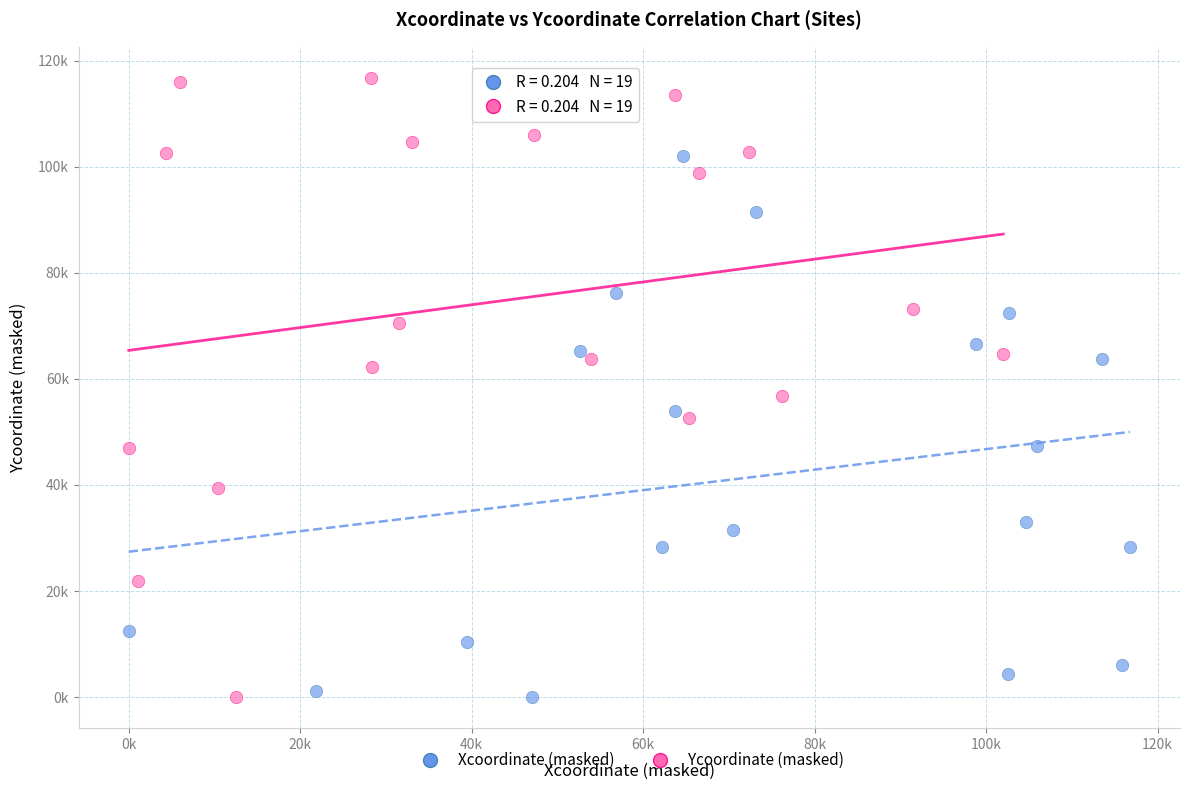

What are all the series names shown in the legend?

Xcoordinate (masked), Ycoordinate (masked)